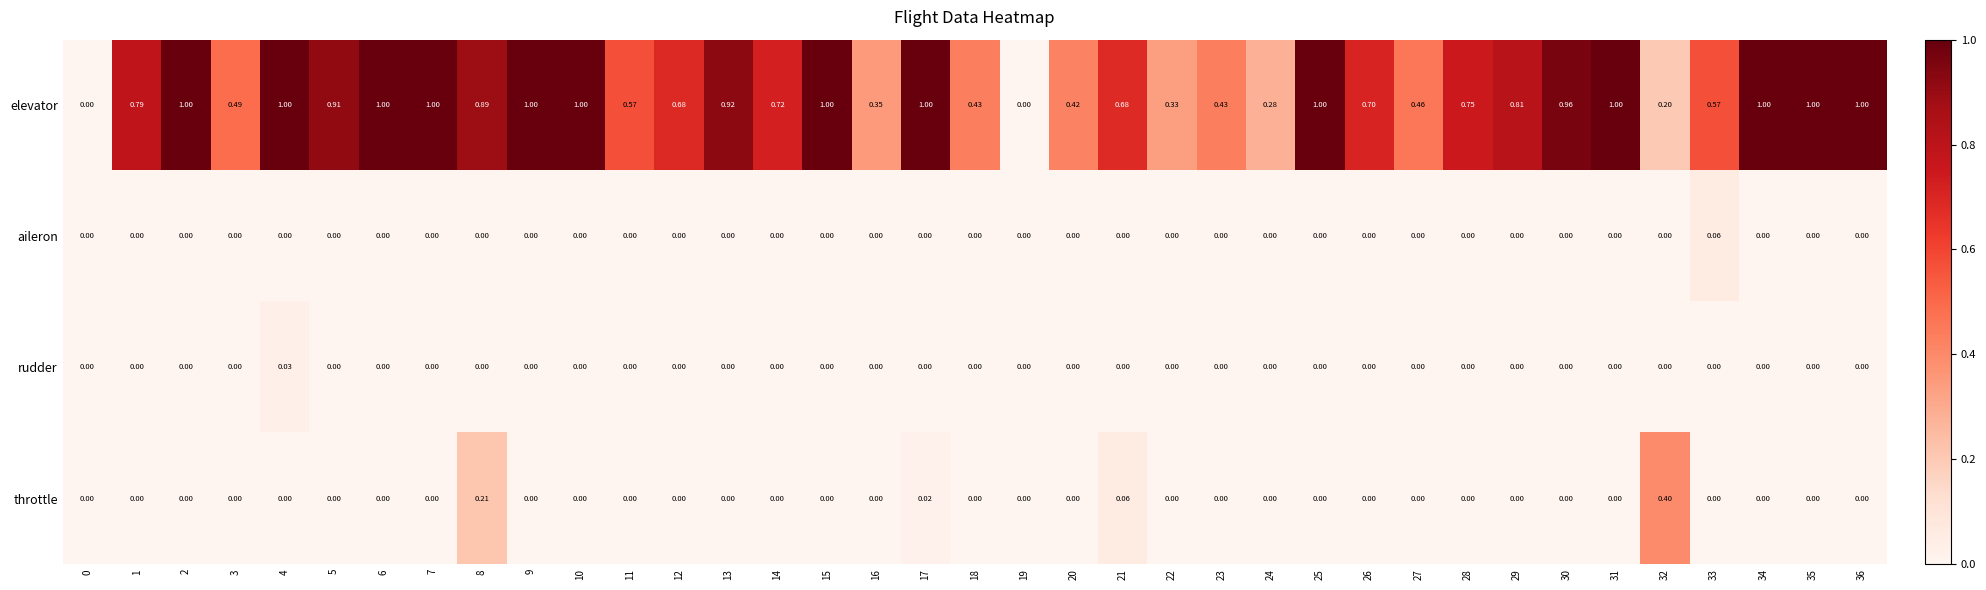

What is the total value across all series at 10?

1.0